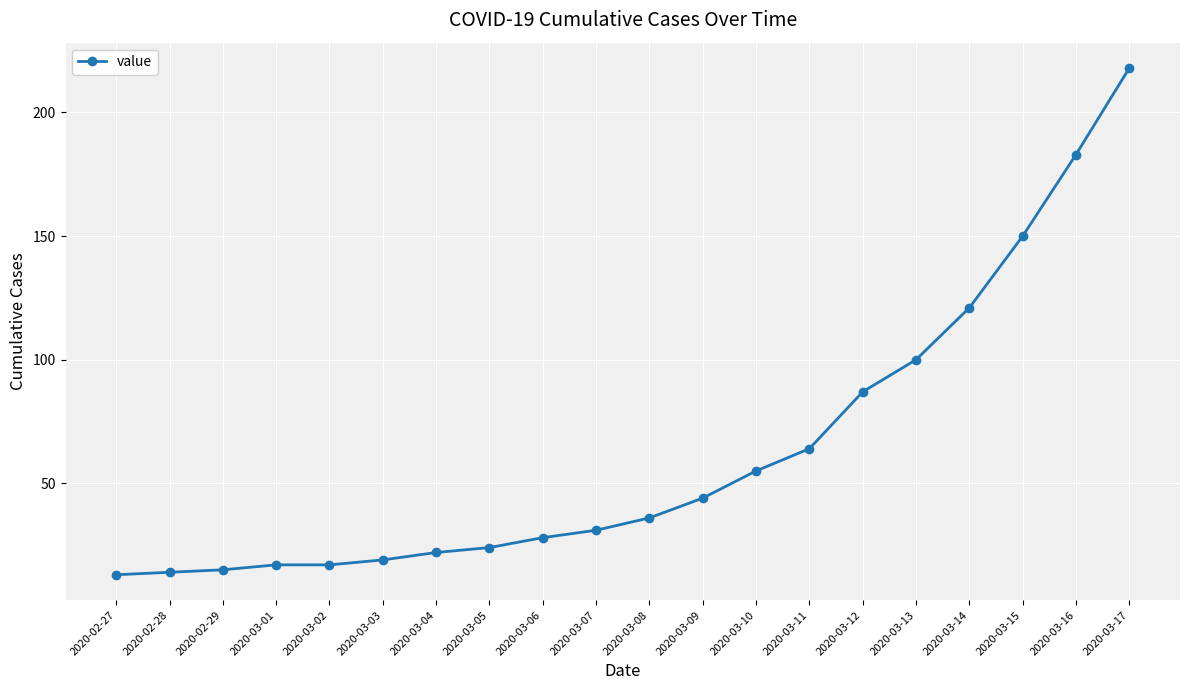

Reading left to right, list all the values displayed in this chart.

13	14	15	17	17	19	22	24	28	31	36	44	55	64	87	100	121	150	183	218